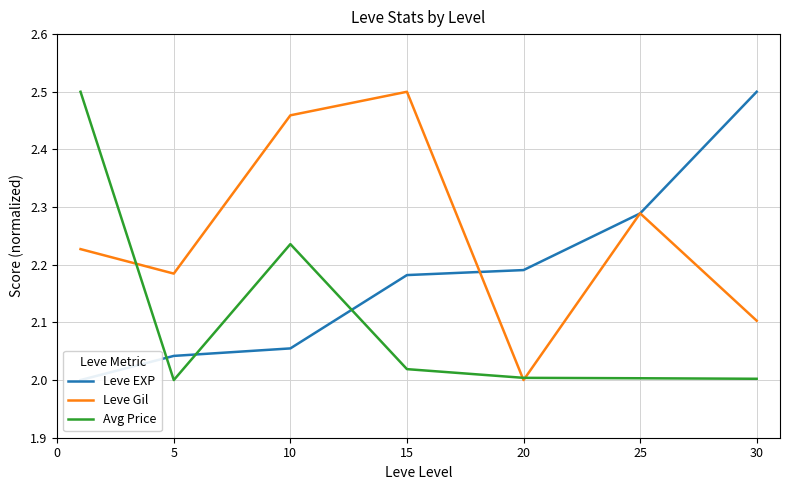

What are all the series names shown in the legend?

Leve EXP, Leve Gil, Avg Price